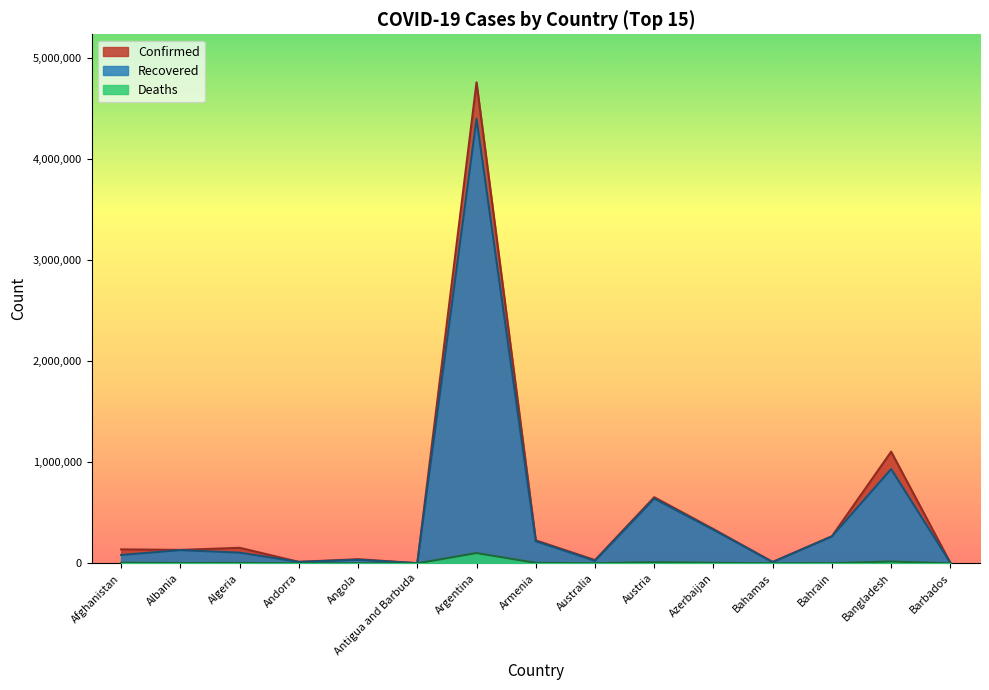

What is the average value of the Recovered series?

479313